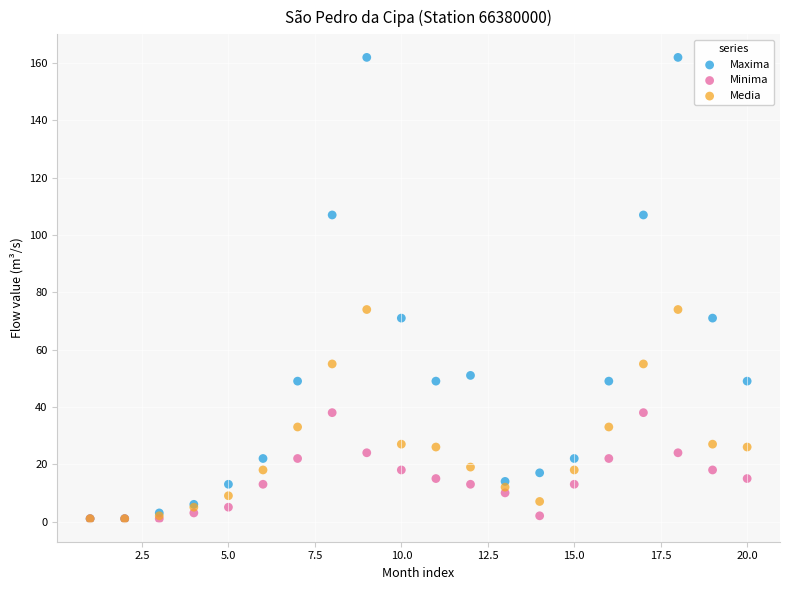

What are all the series names shown in the legend?

Maxima, Minima, Media